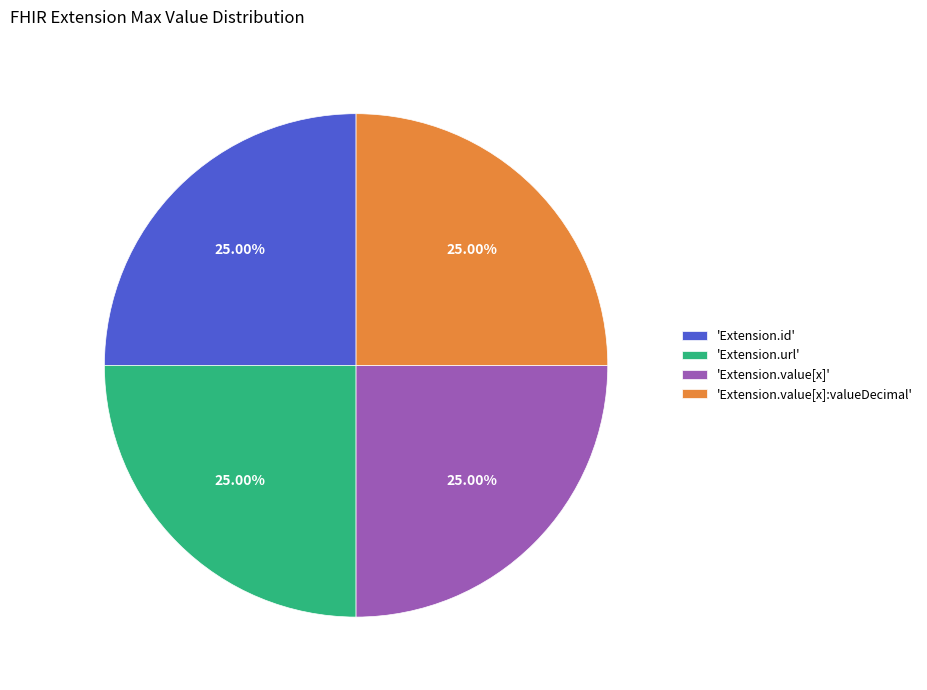

Count the number of slices in the pie.

4